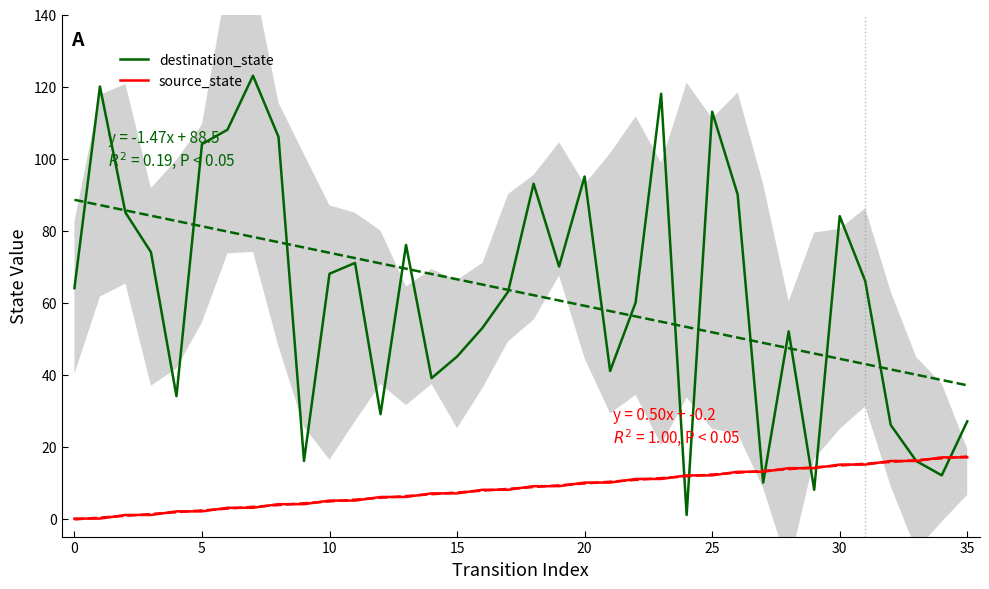

Rank the series at 15 from lowest to highest value.

source_state, destination_state